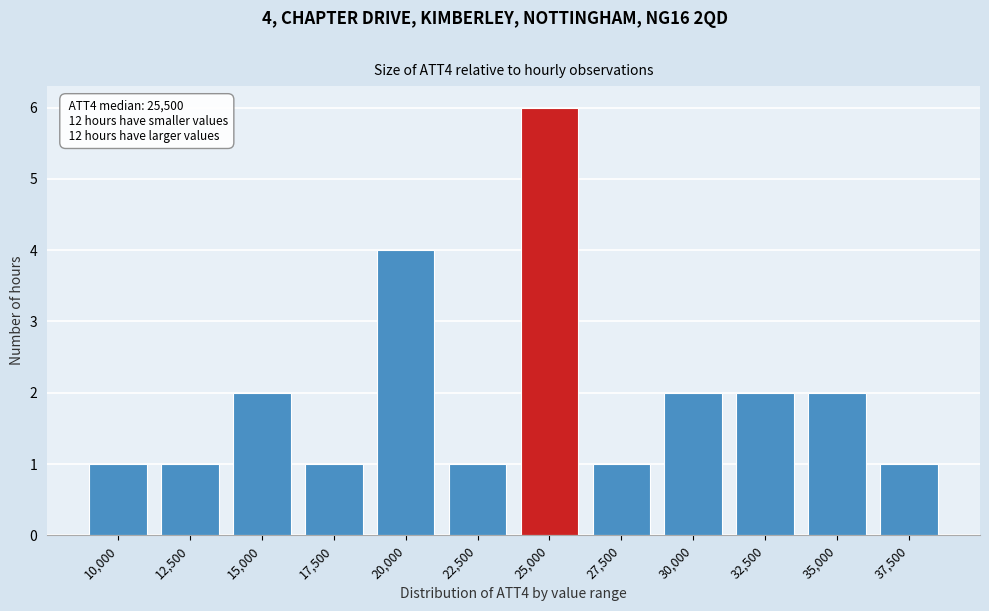

Reading left to right, what are all the values shown in this chart?

1	1	2	1	4	1	6	1	2	2	2	1